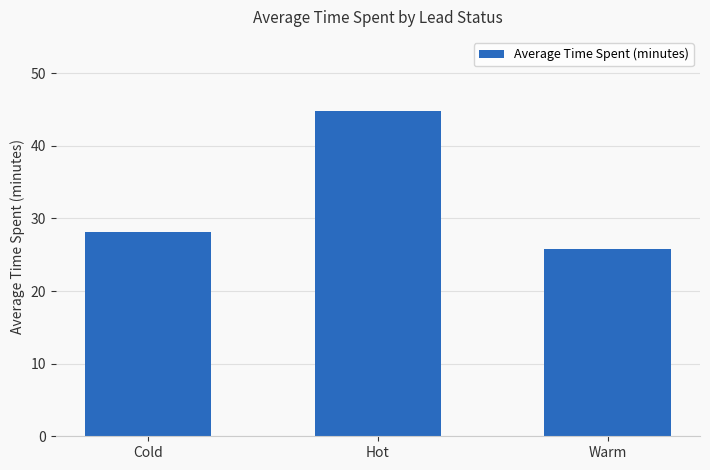

Between Cold and Warm, which is larger?

Cold